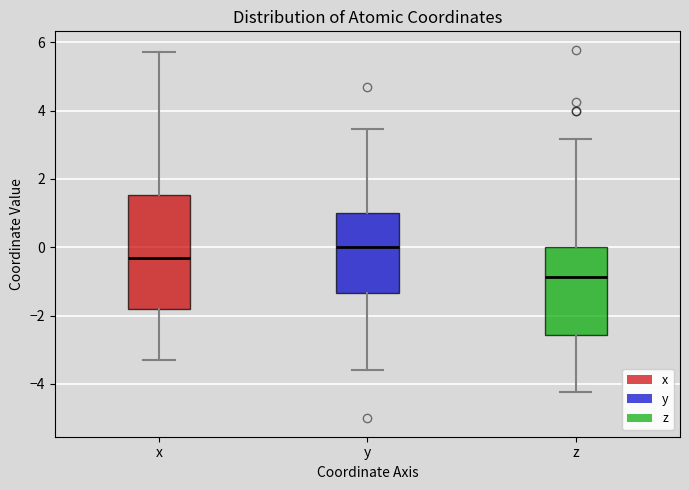

Where does the median line of the box for y sit on the y-axis? The values are not printed on the chart, so give them approximately, as read against the axis.

0.0